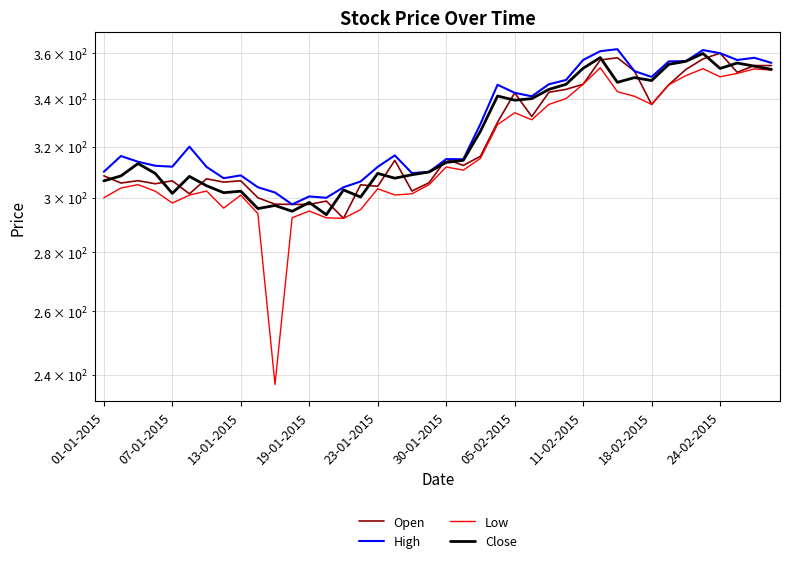

What is the average value of the Close series?

324.6